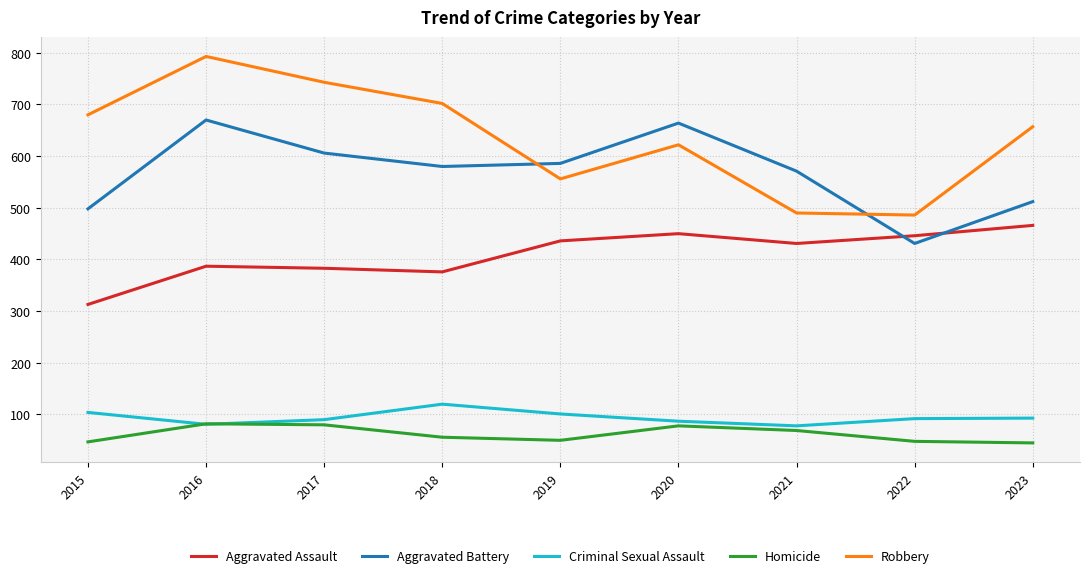

The Homicide series shows 48 at 2022. True or false?

True